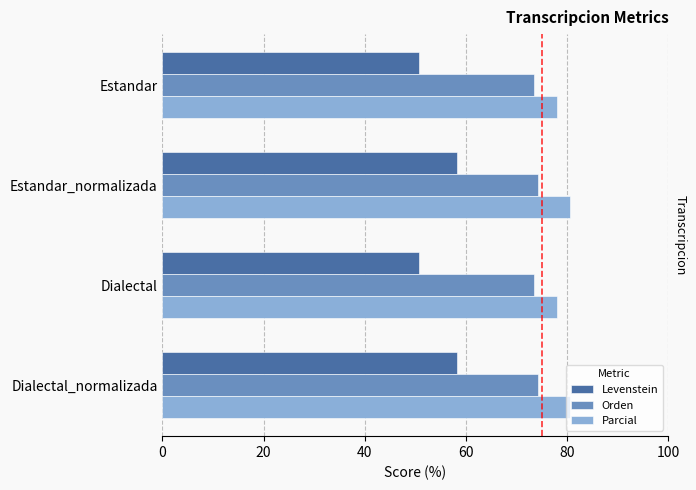

What is the sum of all Orden values?

295.7